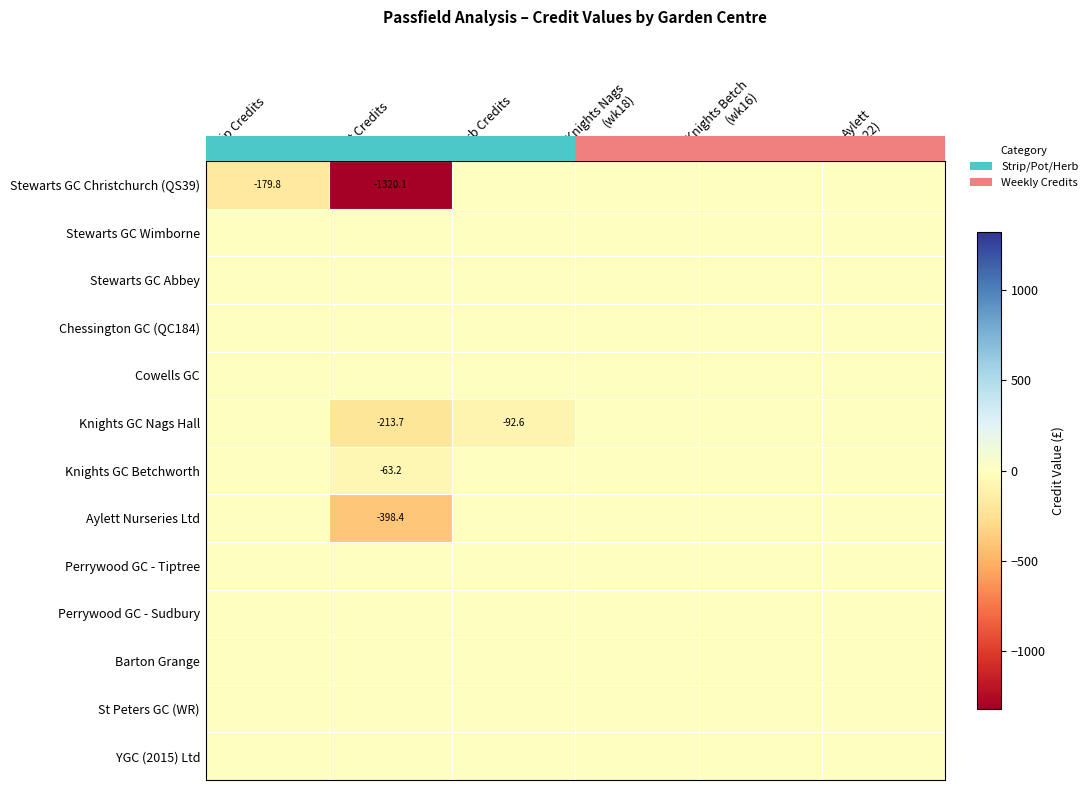

Reading left to right, list all the values displayed in this chart.

row_0: Strip Credits=-179.8	Pot Credits=-1320.1	Herb Credits=0.0	Knights Nags
(wk18)=0.0	Knights Betch
(wk16)=0.0	Aylett
(wk22)=0.0
row_1: Strip Credits=0.0	Pot Credits=0.0	Herb Credits=0.0	Knights Nags
(wk18)=0.0	Knights Betch
(wk16)=0.0	Aylett
(wk22)=0.0
row_2: Strip Credits=0.0	Pot Credits=0.0	Herb Credits=0.0	Knights Nags
(wk18)=0.0	Knights Betch
(wk16)=0.0	Aylett
(wk22)=0.0
row_3: Strip Credits=0.0	Pot Credits=0.0	Herb Credits=0.0	Knights Nags
(wk18)=0.0	Knights Betch
(wk16)=0.0	Aylett
(wk22)=0.0
row_4: Strip Credits=0.0	Pot Credits=0.0	Herb Credits=0.0	Knights Nags
(wk18)=0.0	Knights Betch
(wk16)=0.0	Aylett
(wk22)=0.0
row_5: Strip Credits=0.0	Pot Credits=-213.7	Herb Credits=-92.6	Knights Nags
(wk18)=0.0	Knights Betch
(wk16)=0.0	Aylett
(wk22)=0.0
row_6: Strip Credits=0.0	Pot Credits=-63.2	Herb Credits=0.0	Knights Nags
(wk18)=0.0	Knights Betch
(wk16)=0.0	Aylett
(wk22)=0.0
row_7: Strip Credits=0.0	Pot Credits=-398.4	Herb Credits=0.0	Knights Nags
(wk18)=0.0	Knights Betch
(wk16)=0.0	Aylett
(wk22)=0.0
row_8: Strip Credits=0.0	Pot Credits=0.0	Herb Credits=0.0	Knights Nags
(wk18)=0.0	Knights Betch
(wk16)=0.0	Aylett
(wk22)=0.0
row_9: Strip Credits=0.0	Pot Credits=0.0	Herb Credits=0.0	Knights Nags
(wk18)=0.0	Knights Betch
(wk16)=0.0	Aylett
(wk22)=0.0
row_10: Strip Credits=0.0	Pot Credits=0.0	Herb Credits=0.0	Knights Nags
(wk18)=0.0	Knights Betch
(wk16)=0.0	Aylett
(wk22)=0.0
row_11: Strip Credits=0.0	Pot Credits=0.0	Herb Credits=0.0	Knights Nags
(wk18)=0.0	Knights Betch
(wk16)=0.0	Aylett
(wk22)=0.0
row_12: Strip Credits=0.0	Pot Credits=0.0	Herb Credits=0.0	Knights Nags
(wk18)=0.0	Knights Betch
(wk16)=0.0	Aylett
(wk22)=0.0